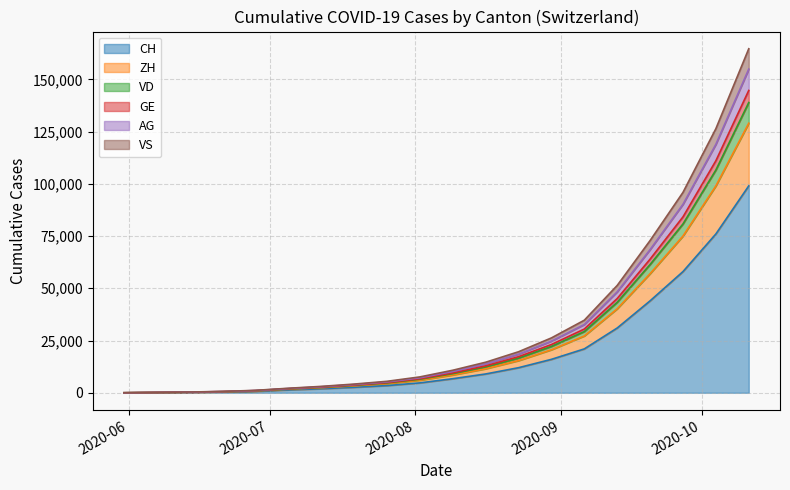

At which label is ZH closest to 64500?

2020-09-20